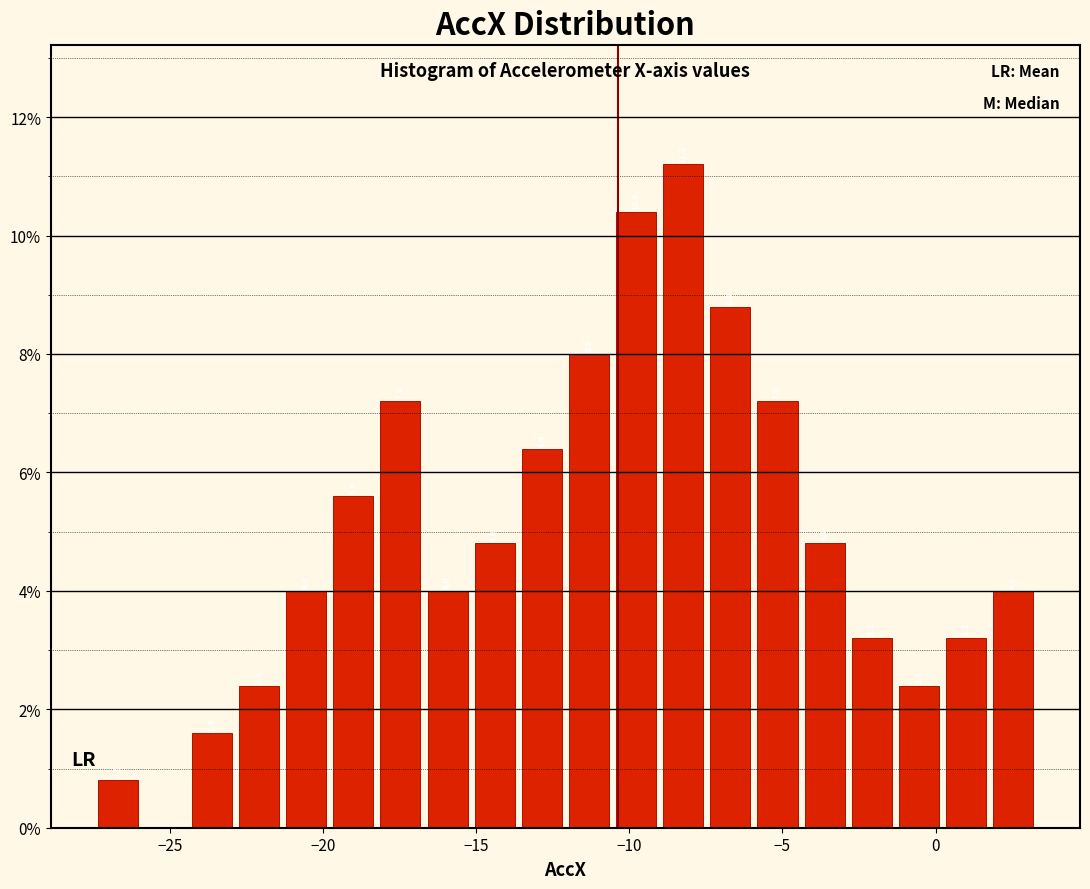

Around what value on the x-axis is the tallest bar? Give the approximate position of its centre, as read against the axis.

-8.0